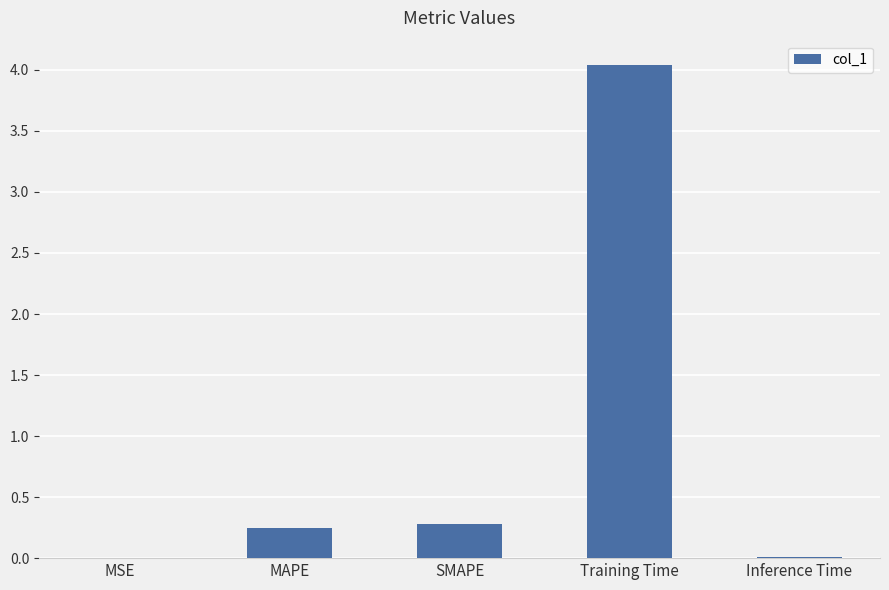

Between MSE and MAPE, which is larger?

MAPE